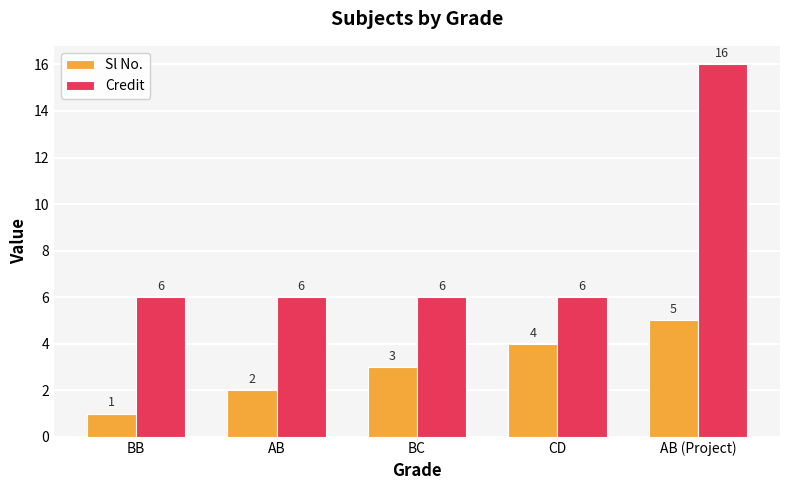

Reading left to right, list all the values displayed in this chart.

Sl No.: BB=1	AB=2	BC=3	CD=4	AB (Project)=5
Credit: BB=6	AB=6	BC=6	CD=6	AB (Project)=16